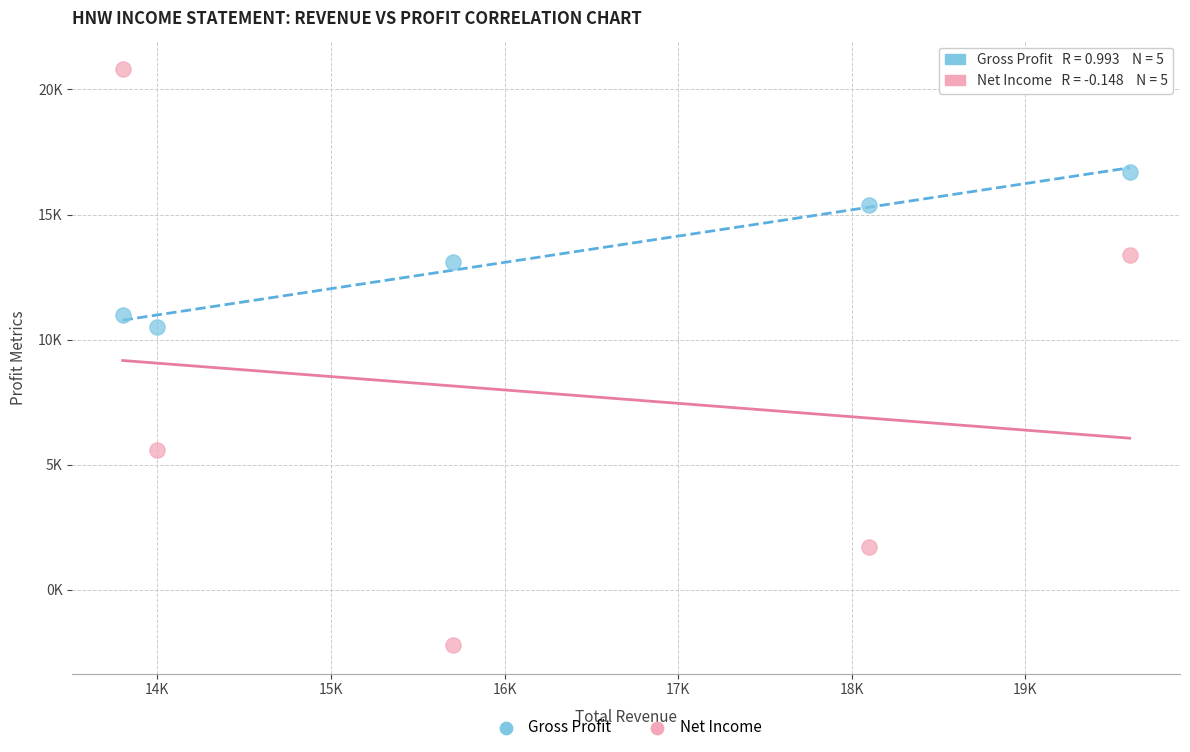

What are all the series names shown in the legend?

Gross Profit, Net Income